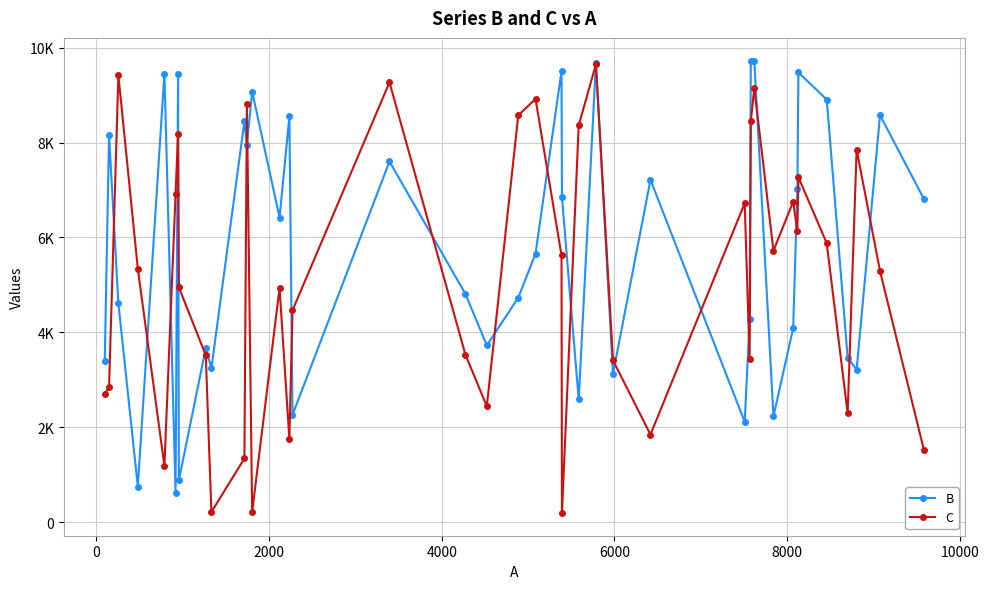

In B, how many points are lower than both neighbors (excluding endpoints)?

13